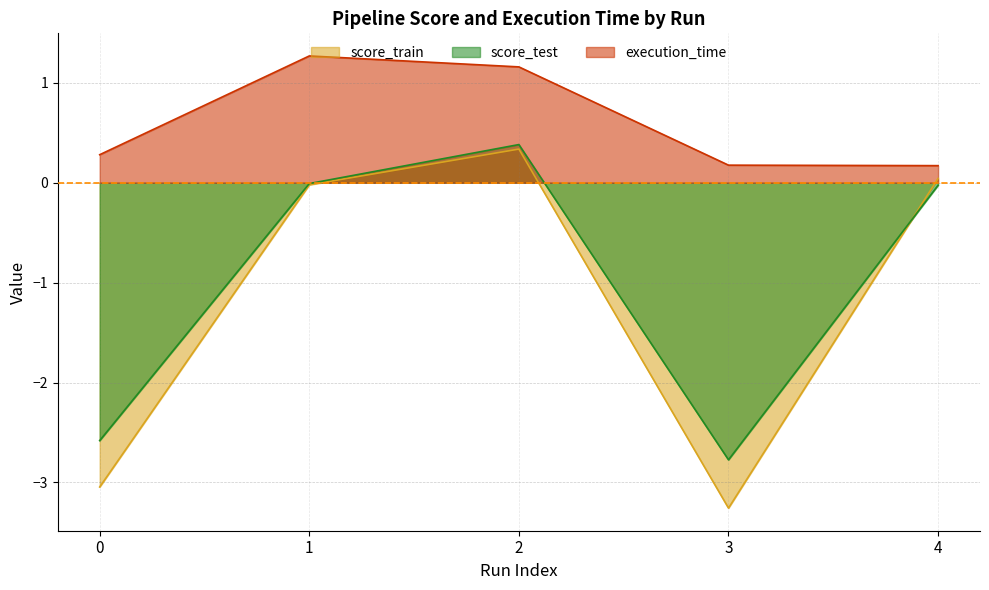

List the series in order of their peak value, highest first.

execution_time, score_test, score_train